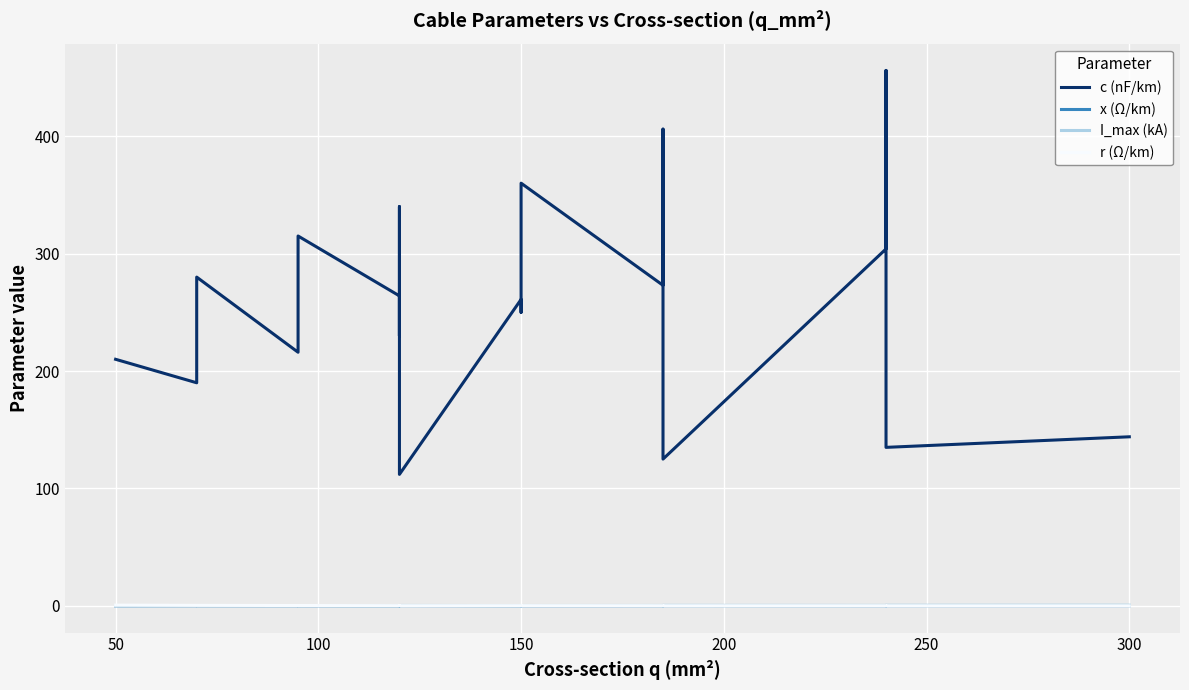

How many data points in c (nF/km) are less than 261?

9